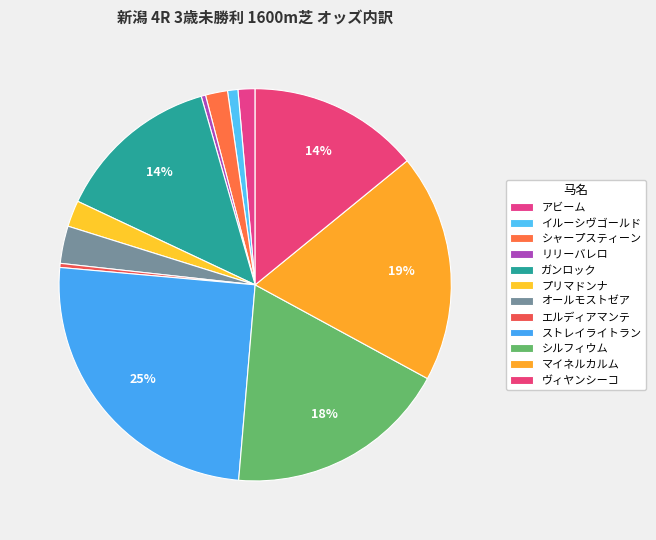

How many slices are in this pie chart?

12